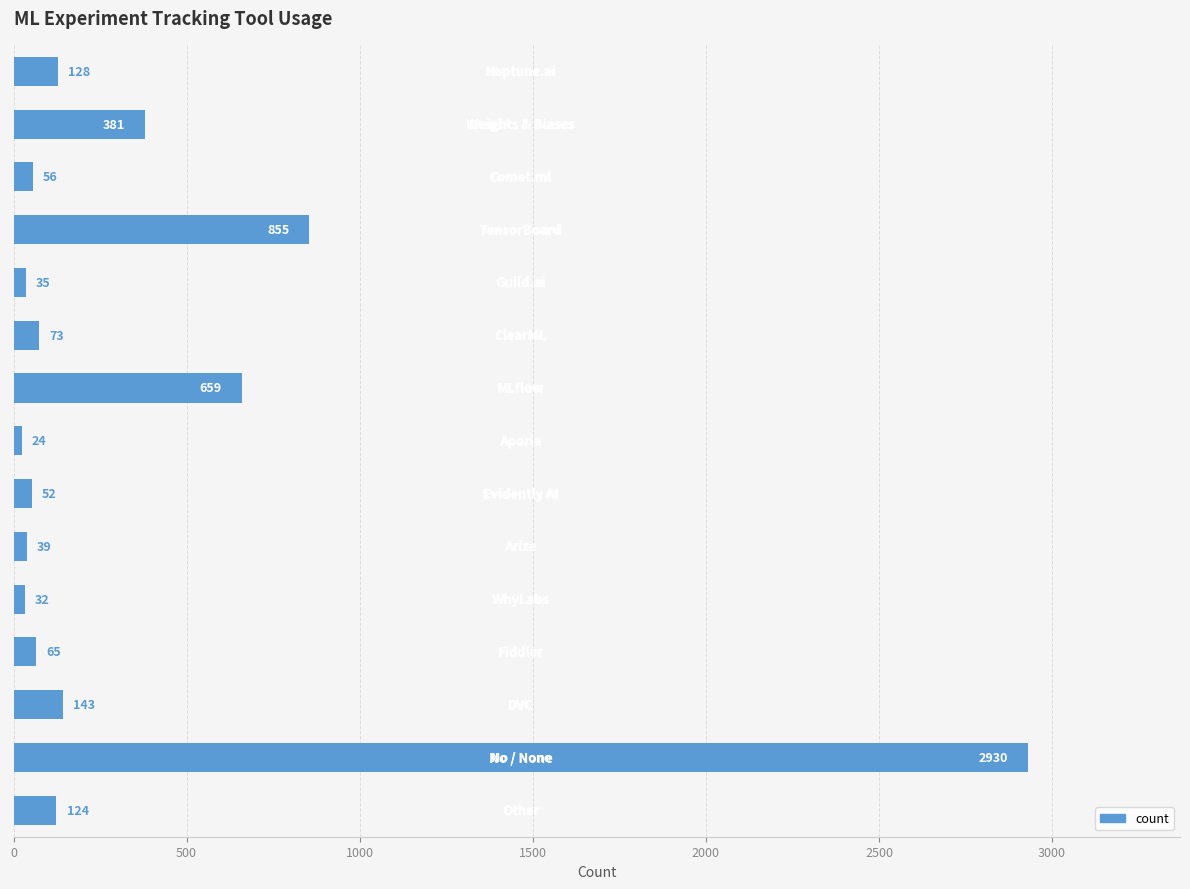

Count the number of categories in the chart.

15